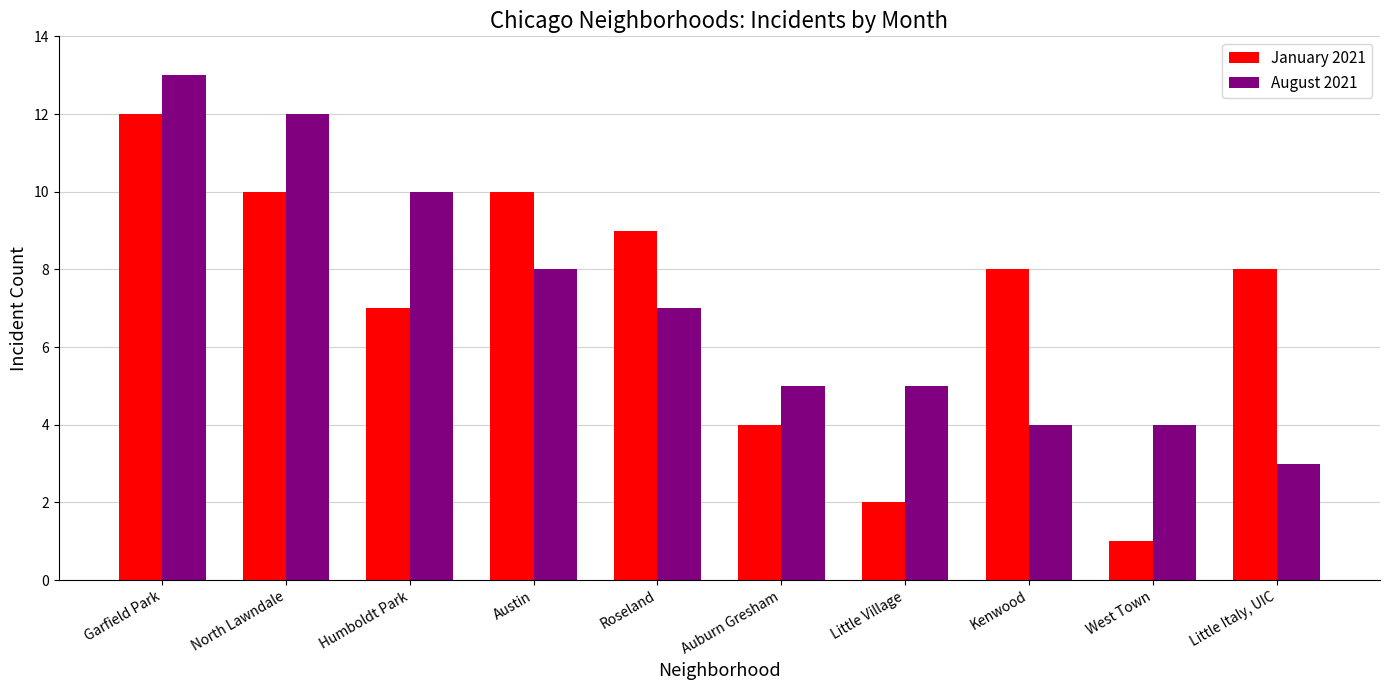

At how many categories does at least one series exceed 7?

7